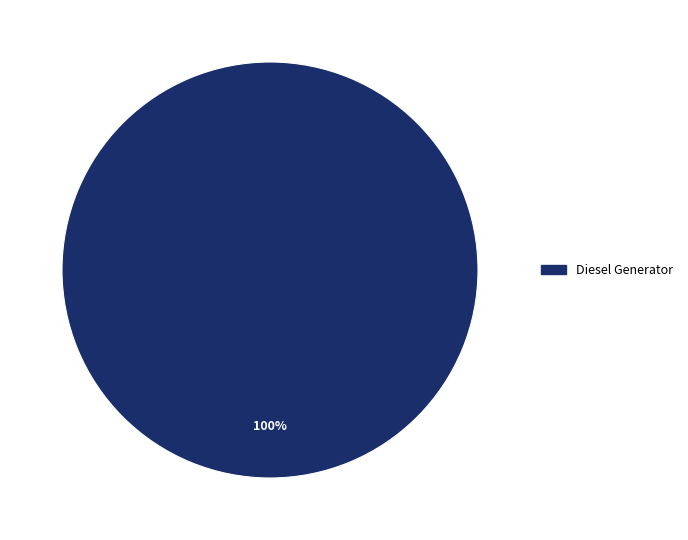

Rank the categories by value from highest to lowest.

Diesel Generator